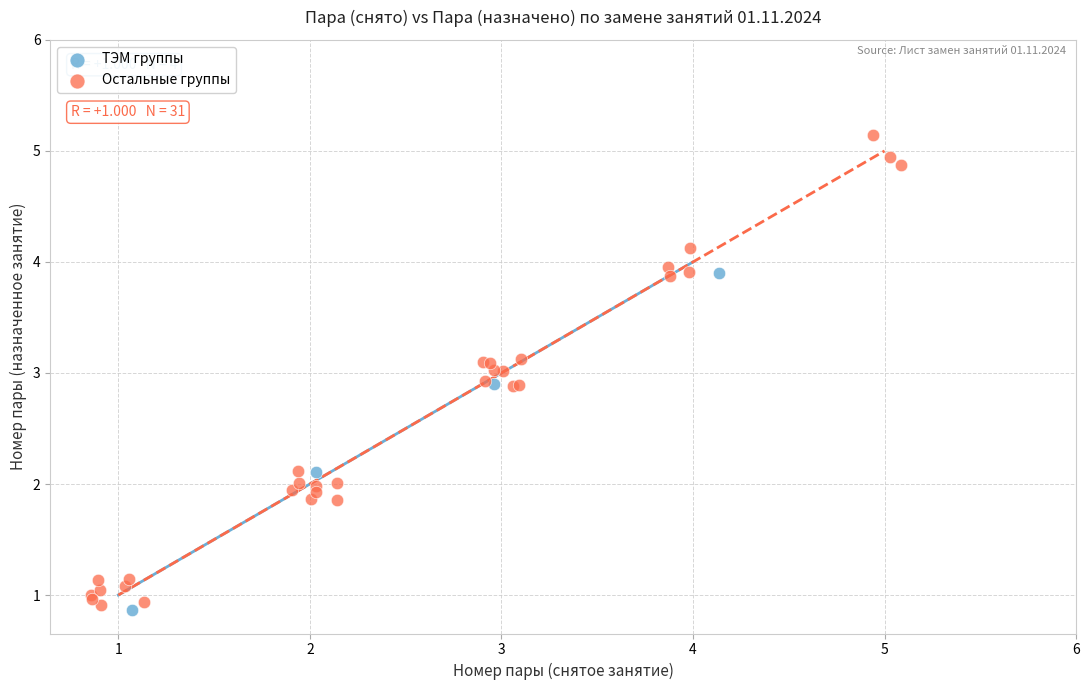

Which series reaches the maximum Y coordinate?

Остальные группы